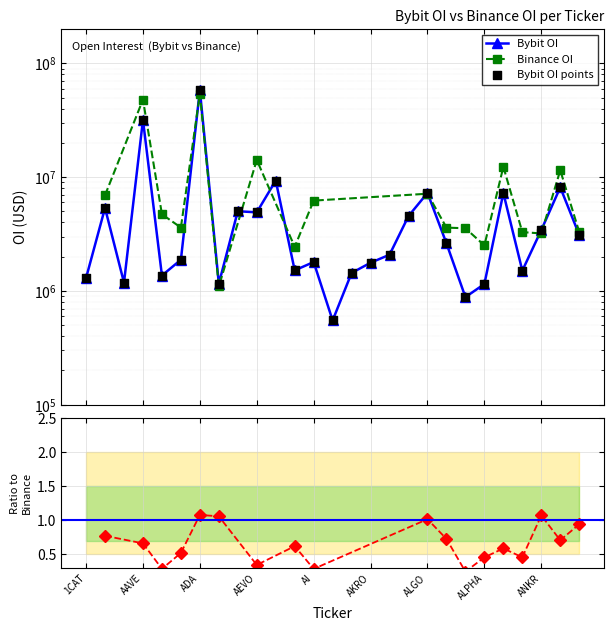

What is the ratio of the value at AAVE to the value at AI?

17.7